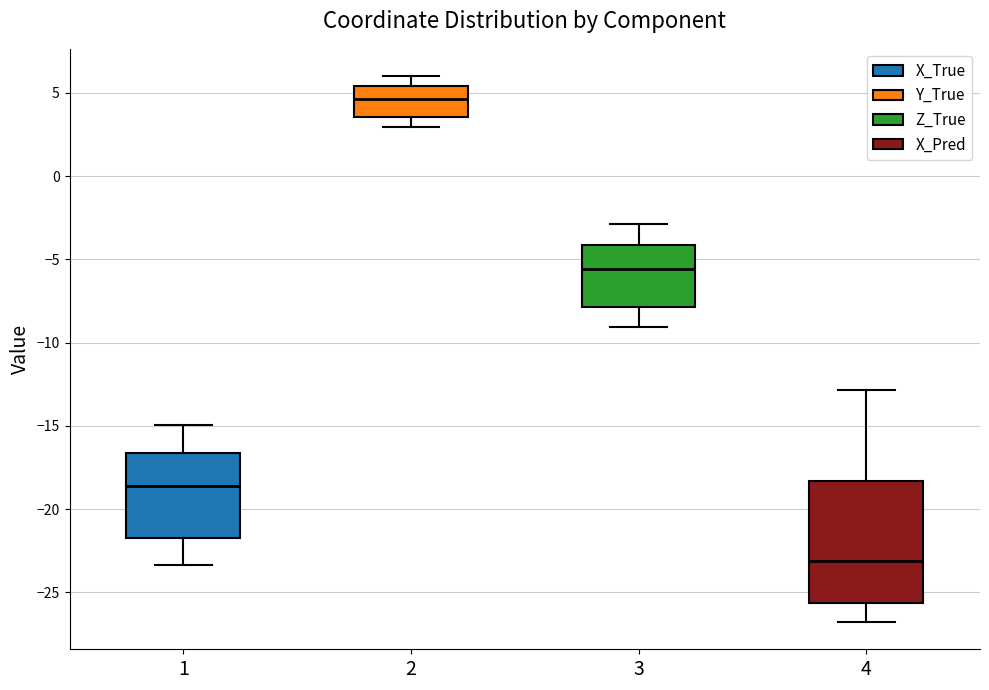

Reading left to right, transcribe this box plot: for each box, give where its median line is, the range the box spans, and where its two whiskers end, as read against the y-axis. The values are not printed on the chart, so give them approximately, as read against the axis.

1: median -18.5, box -21.5 to -16.5, whiskers -23.5 to -15.0
2: median 4.5, box 3.5 to 5.5, whiskers 3.0 to 6.0
3: median -5.5, box -8.0 to -4.0, whiskers -9.0 to -3.0
4: median -23.0, box -25.5 to -18.5, whiskers -27.0 to -13.0